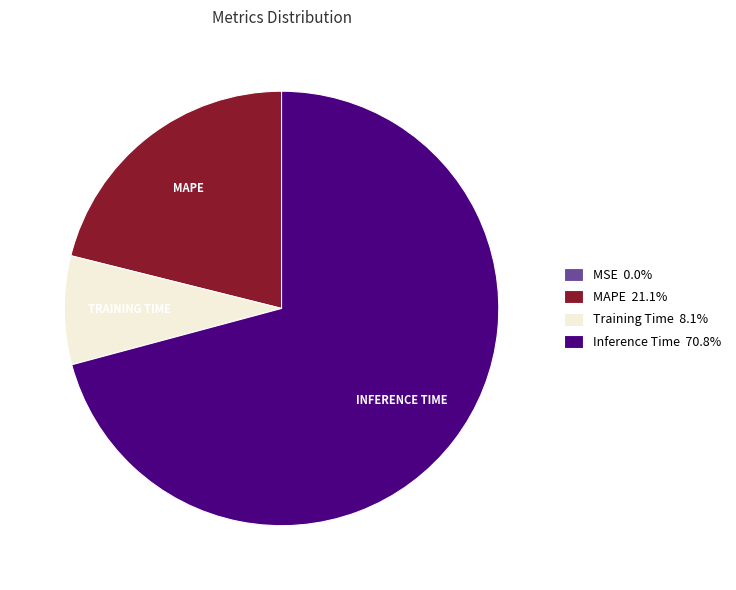

Do Training Time 8.1% and Inference Time 70.8% together represent more than half of the pie?

Yes